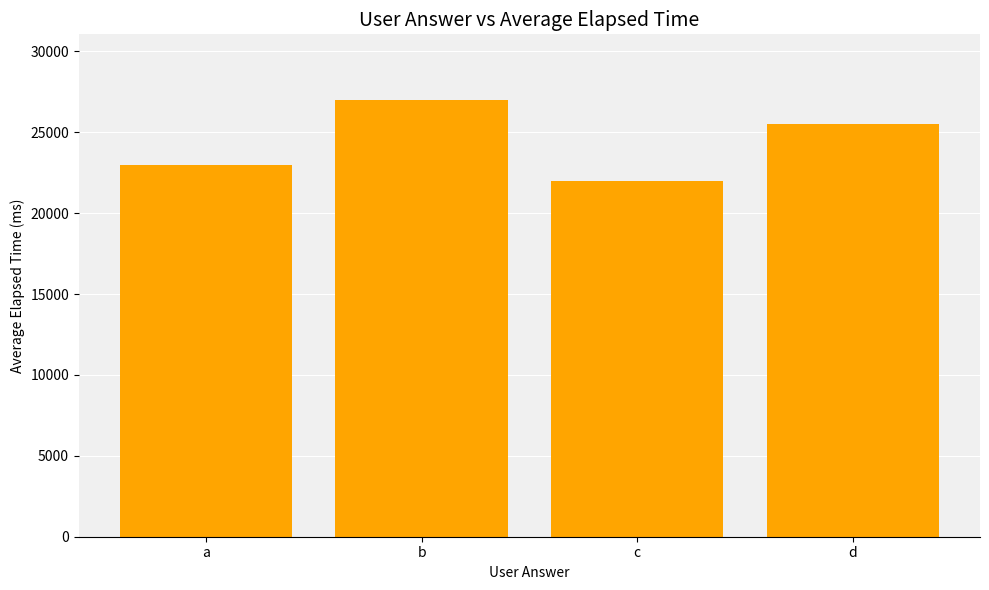

Which label corresponds to the largest value in the chart?

b